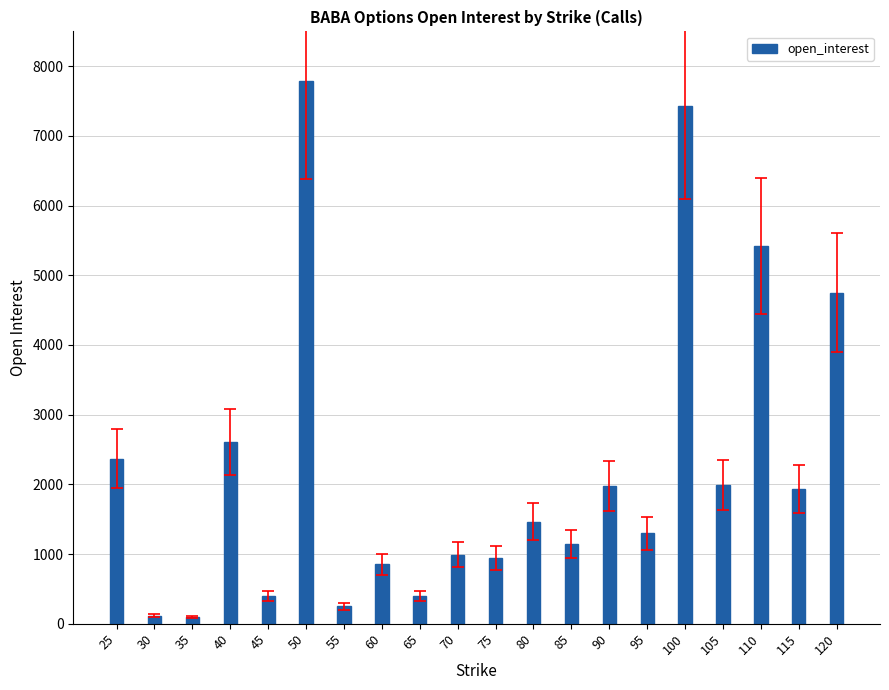

Are the bars horizontal?

No